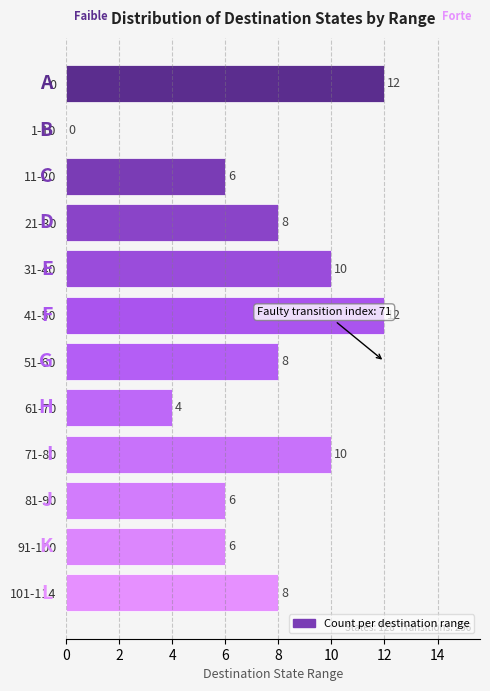

Approximately how many times larger is the value at 41-50 compared to 81-90?

2.0